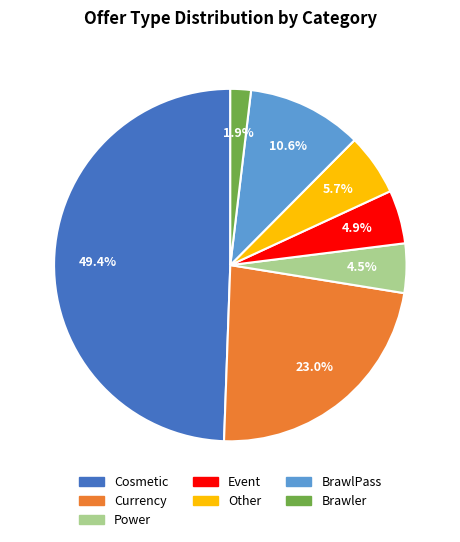

Count the number of slices in the pie.

7